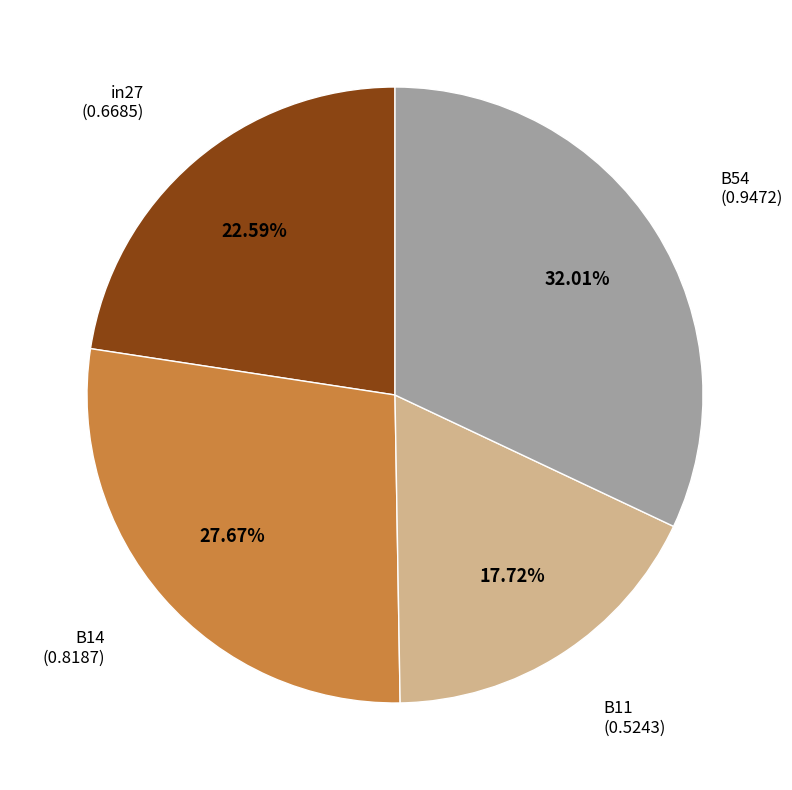

Is there any slice that represents more than half of the pie?

No